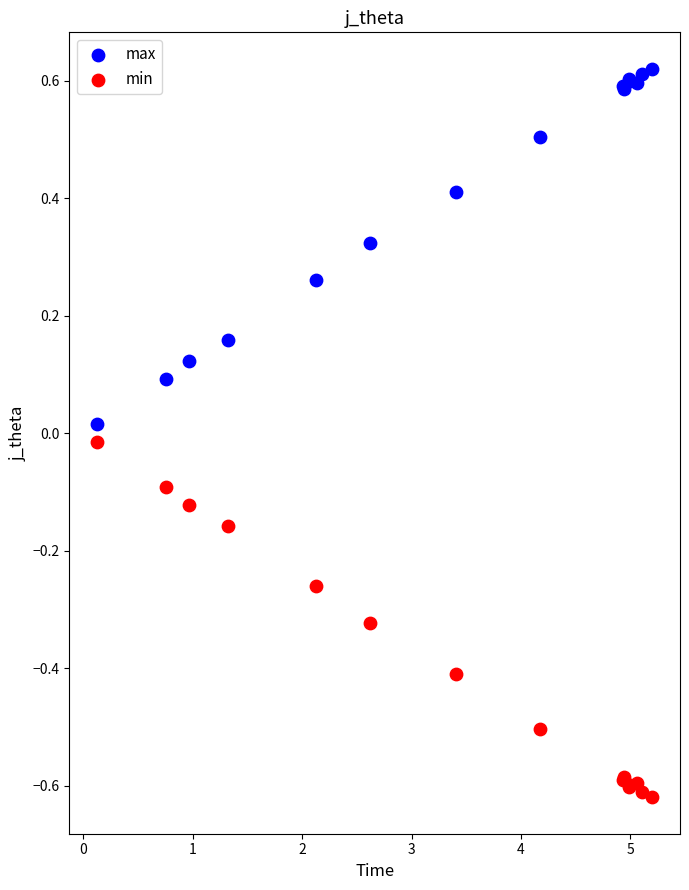

What are all the series names shown in the legend?

max, min